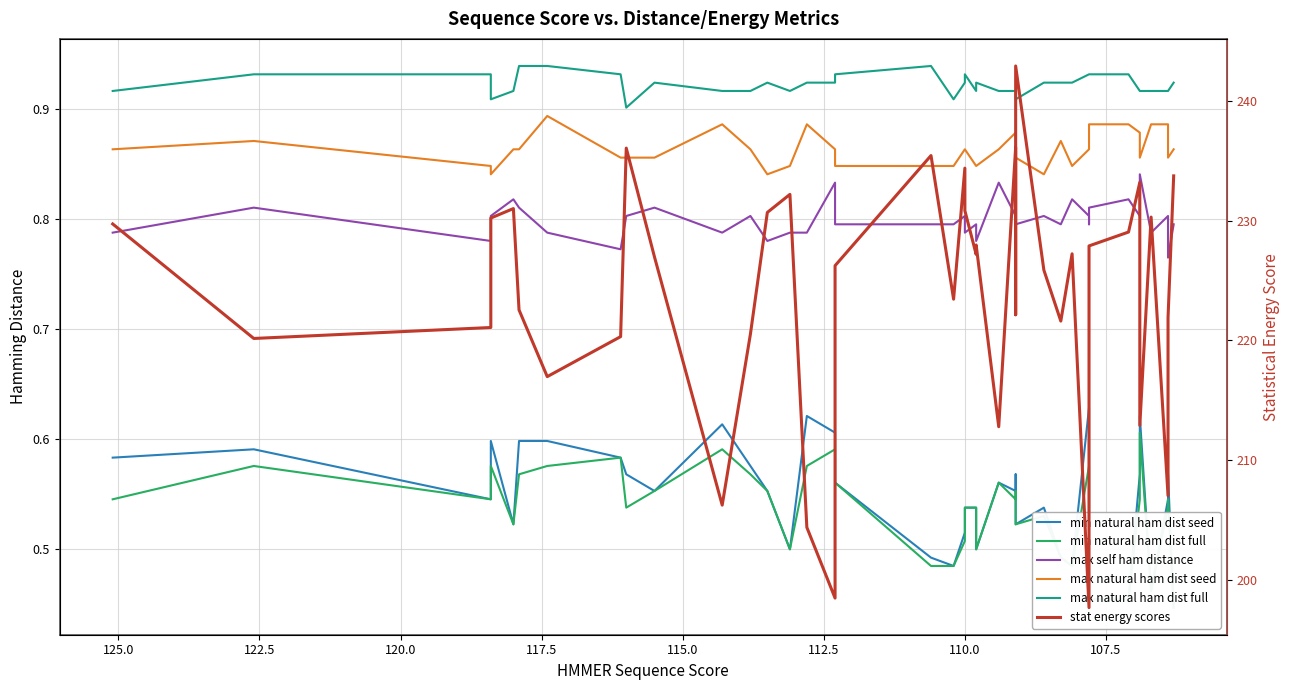

Is the value of stat energy scores at 27 greater than the value of max natural ham dist full at 25?

Yes